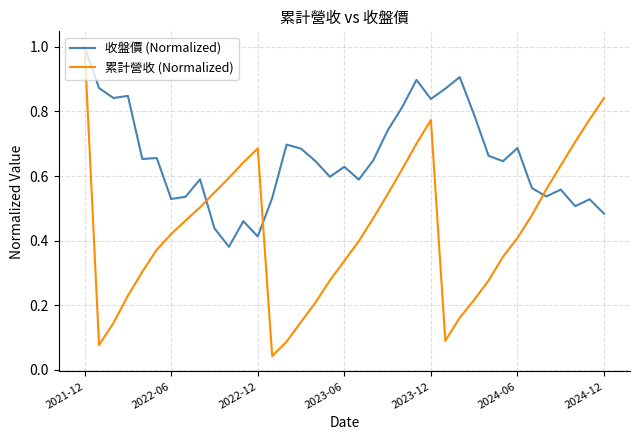

True or false: 累計營收 (Normalized) and 收盤價 (Normalized) intersect in this chart.

True